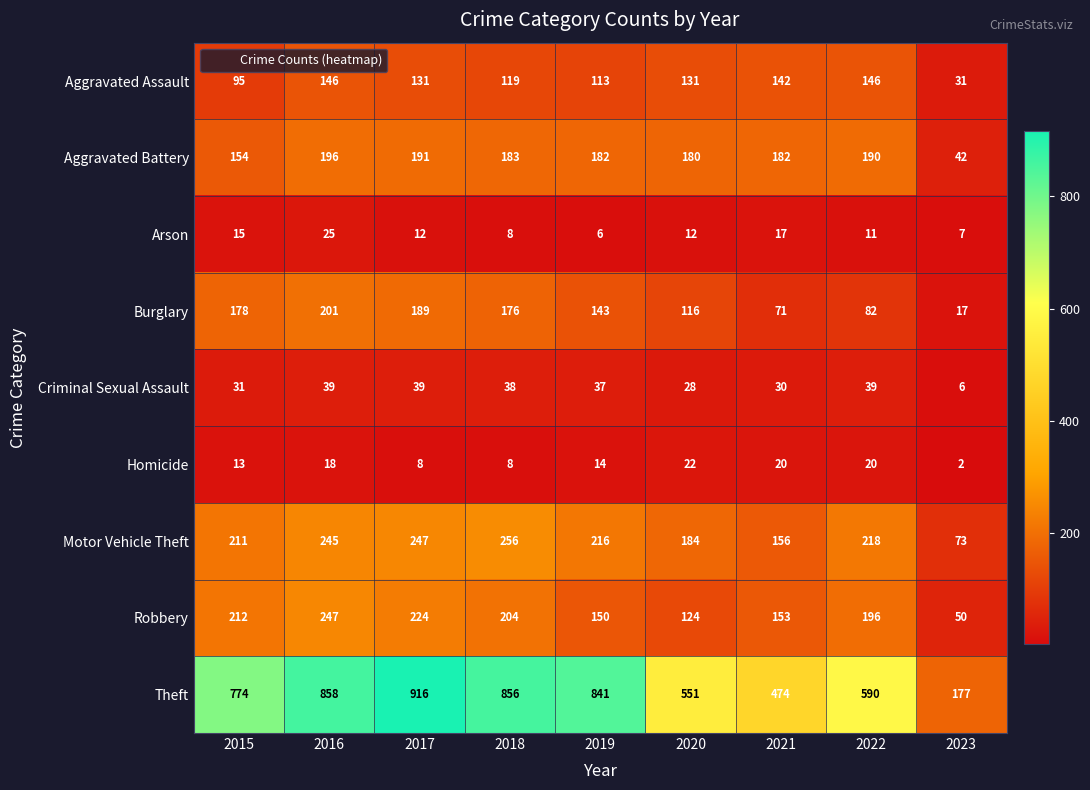

What is the difference between the Theft values at 2015 and 2019?

67